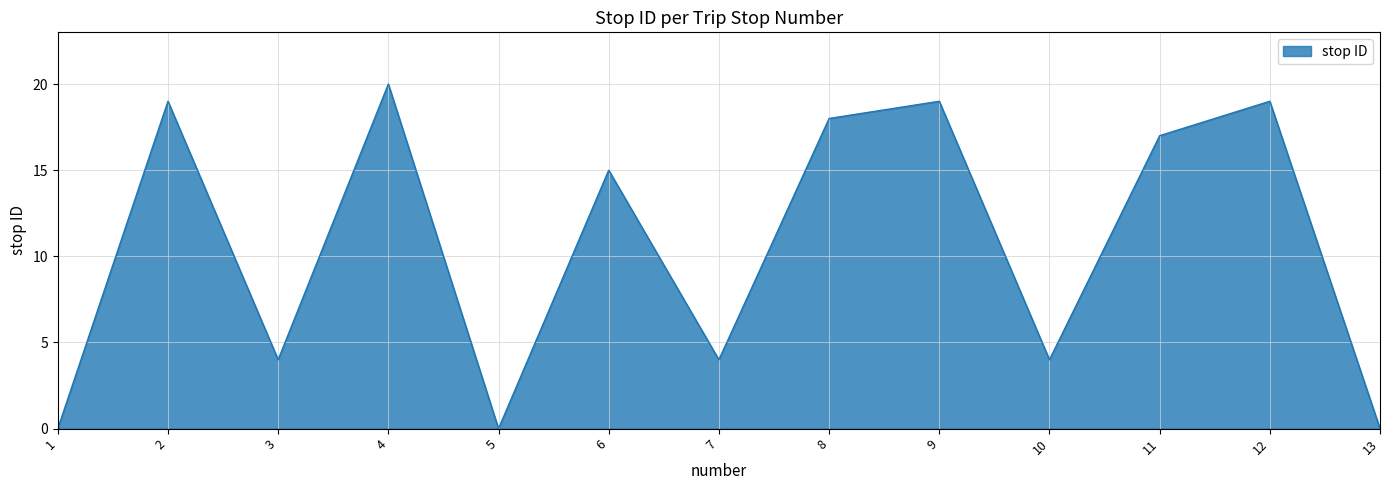

Between 8 and 11, which is larger?

8